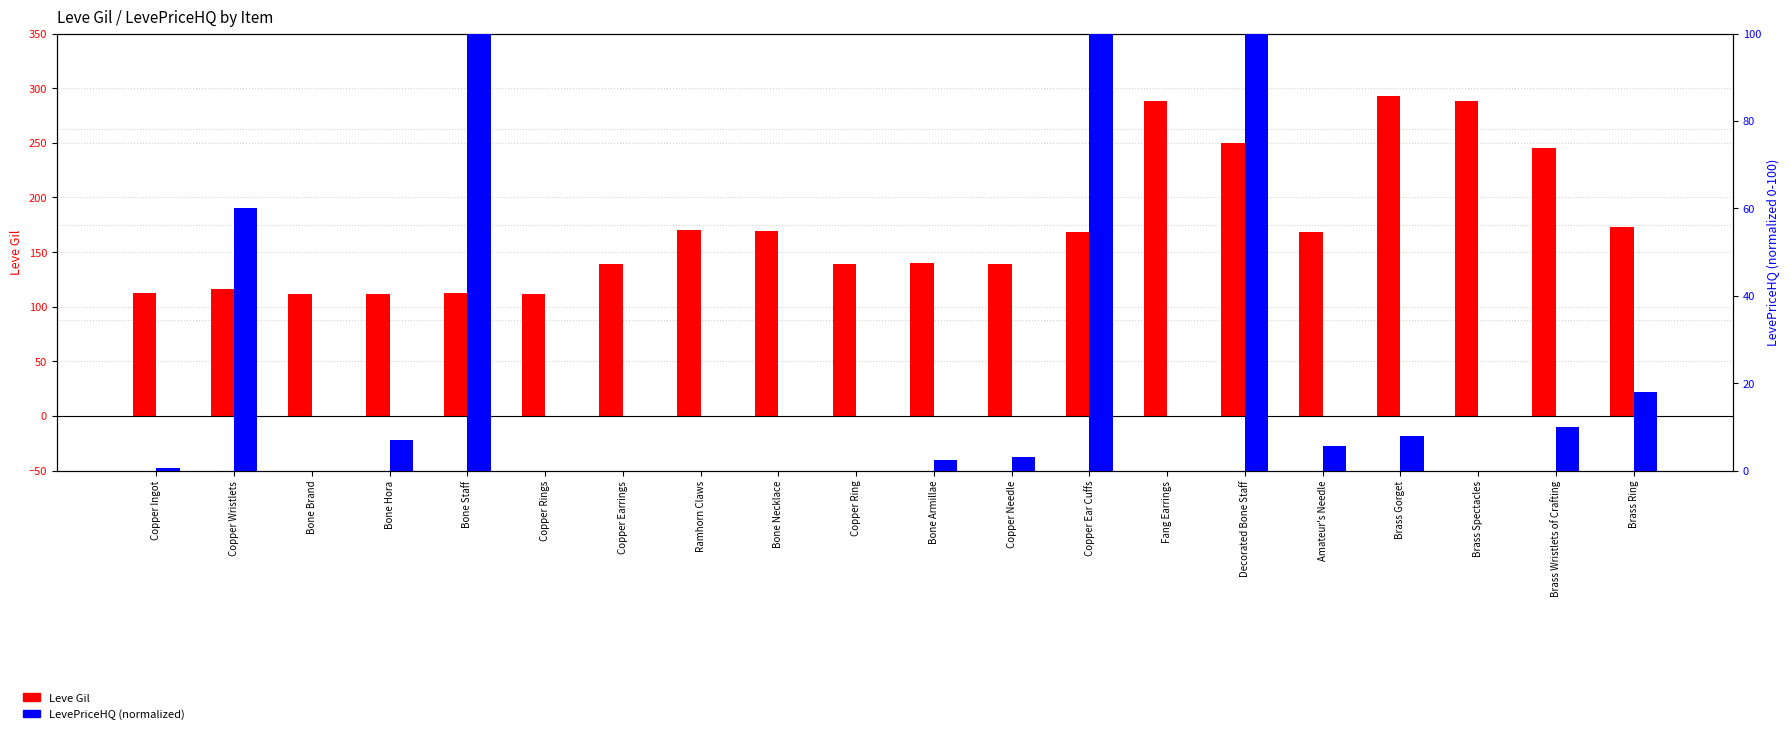

What is the sum of all Leve Gil values?

3447.0